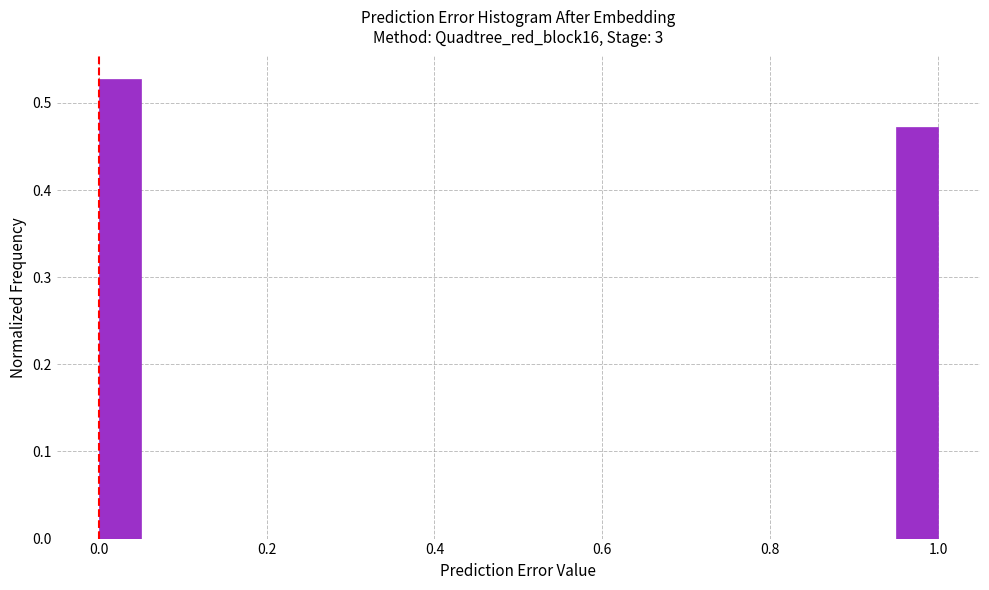

Around what value on the x-axis is the tallest bar? Give the approximate position of its centre, as read against the axis.

0.02